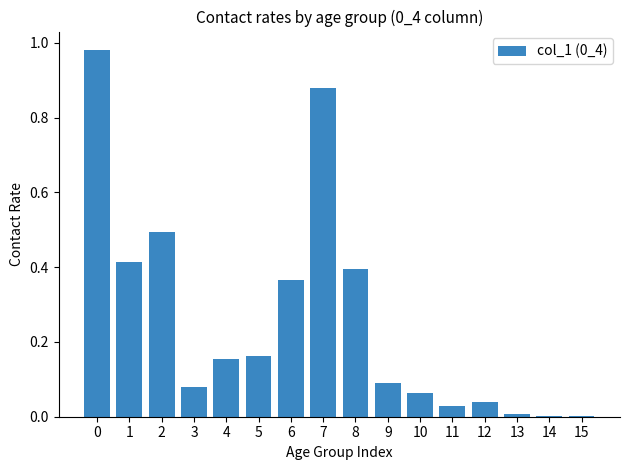

What is the sum of all values?

4.2